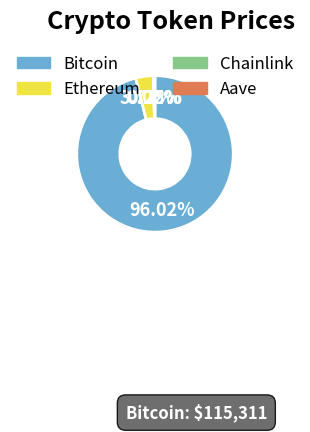

Which category has the biggest portion of the pie?

Bitcoin